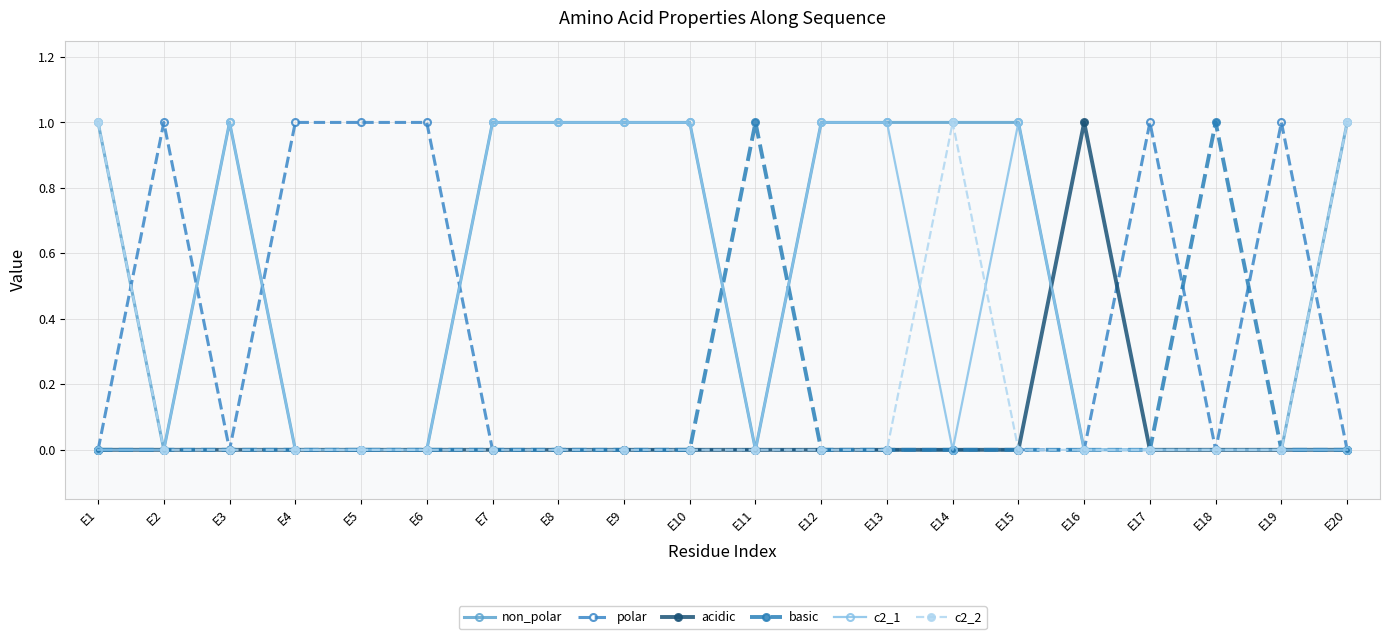

Count the polar values in the range 0 to 1.

20